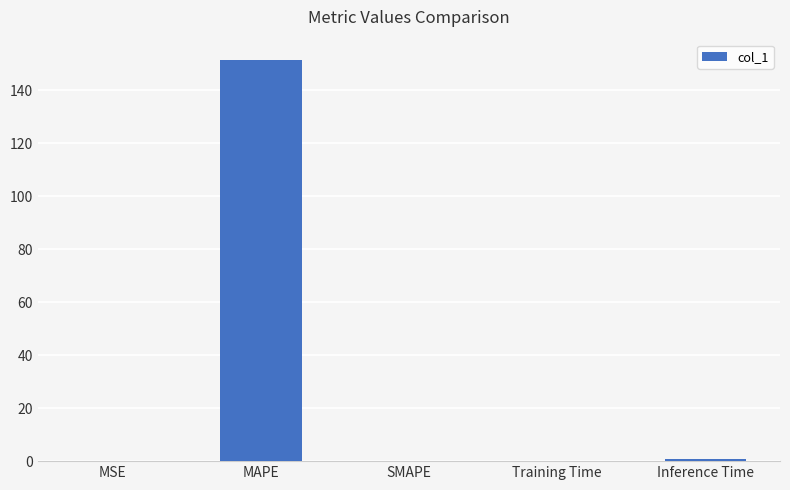

What is the change in value from MAPE to SMAPE?

-151.6